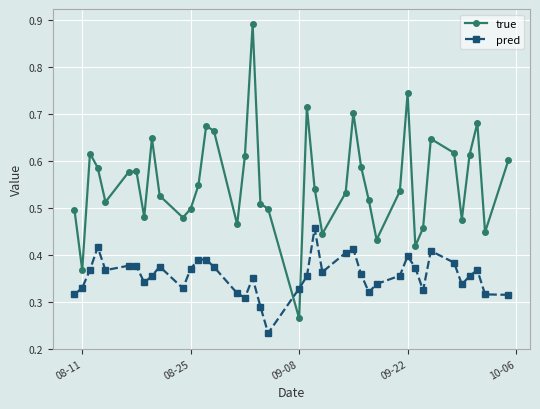

Is this an area chart (filled region under the line)?

No